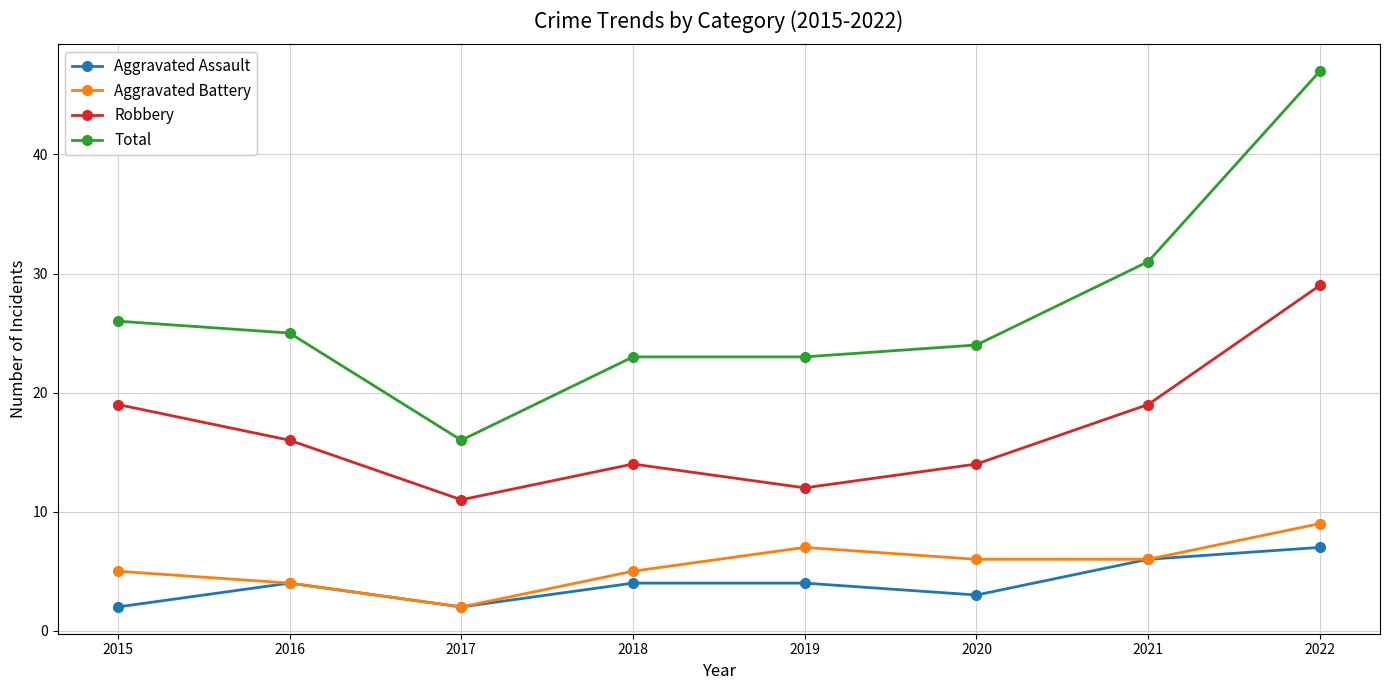

Reading left to right, transcribe all the data shown in this chart.

Aggravated Assault: 2015=2	2016=4	2017=2	2018=4	2019=4	2020=3	2021=6	2022=7
Aggravated Battery: 2015=5	2016=4	2017=2	2018=5	2019=7	2020=6	2021=6	2022=9
Robbery: 2015=19	2016=16	2017=11	2018=14	2019=12	2020=14	2021=19	2022=29
Total: 2015=26	2016=25	2017=16	2018=23	2019=23	2020=24	2021=31	2022=47